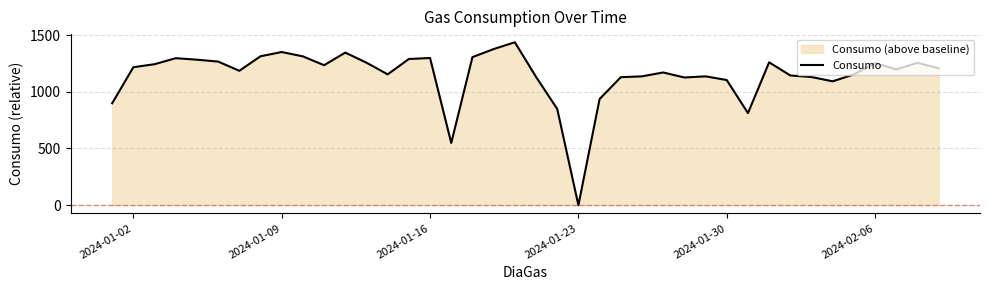

What is the maximum value shown in the chart?

1436.4